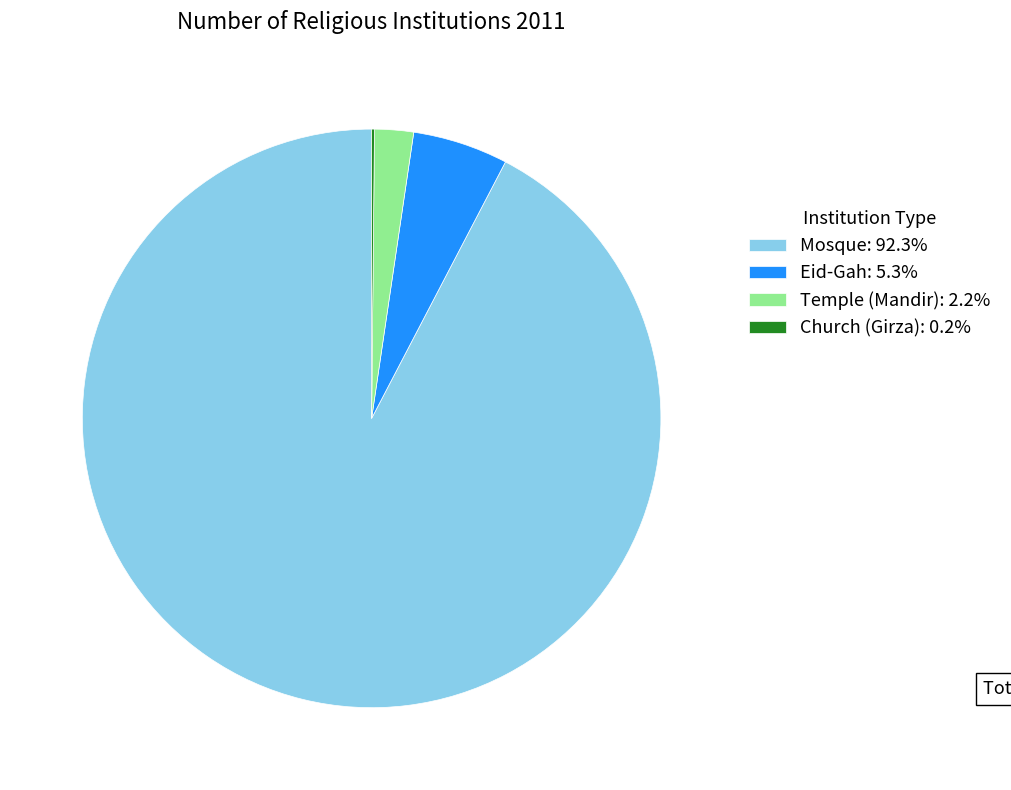

Do Mosque: 92.3% and Temple (Mandir): 2.2% together represent more than half of the pie?

Yes